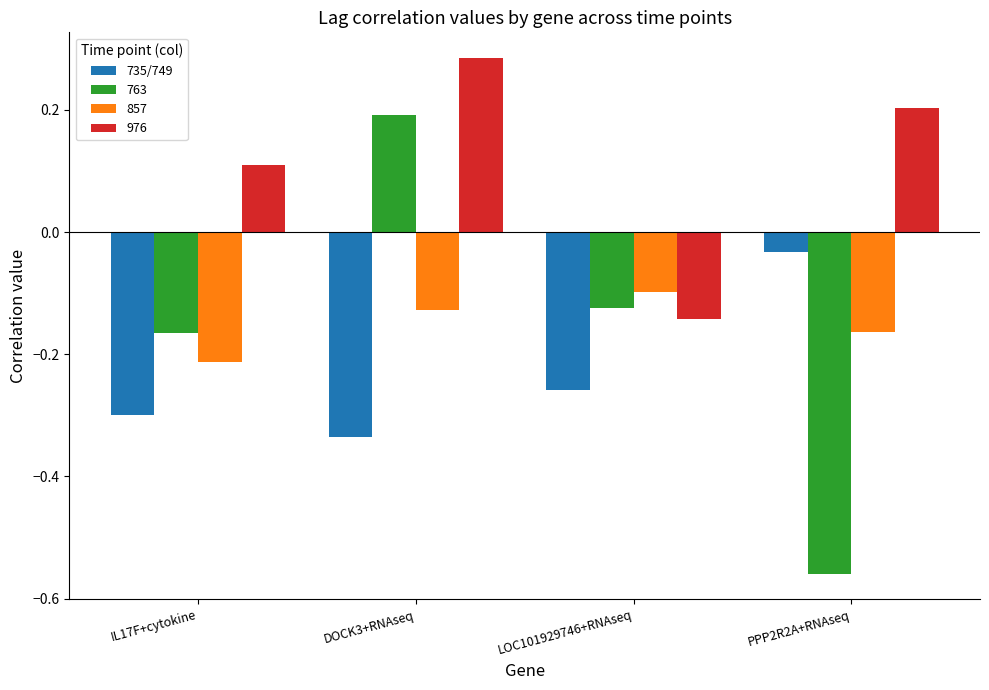

How many categories are shown in the chart?

4